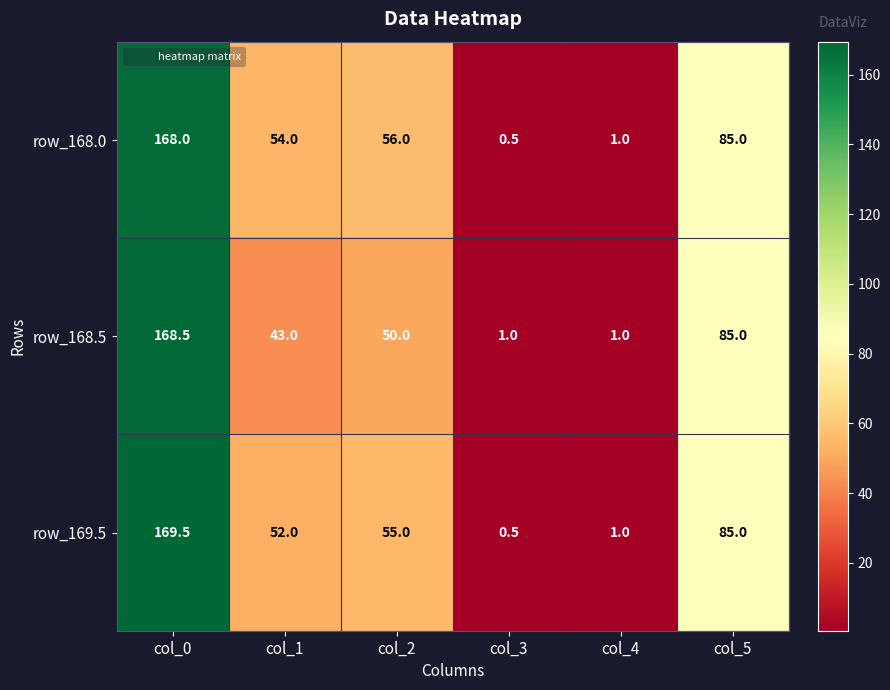

What is the difference between the maximum and minimum values in the row_169.5 series?

169.0